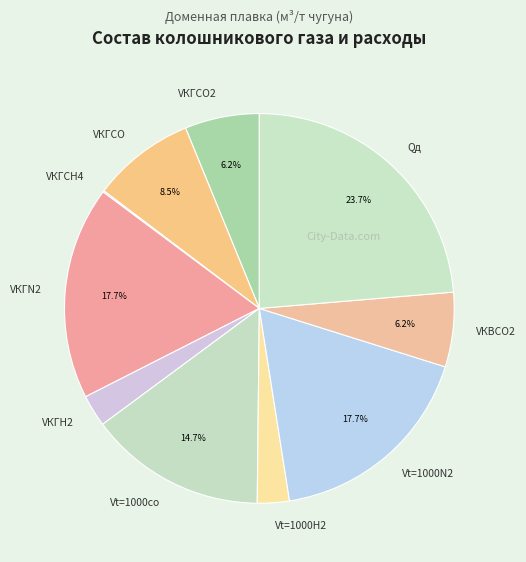

Does VКГN2 account for over 50% of the chart?

No